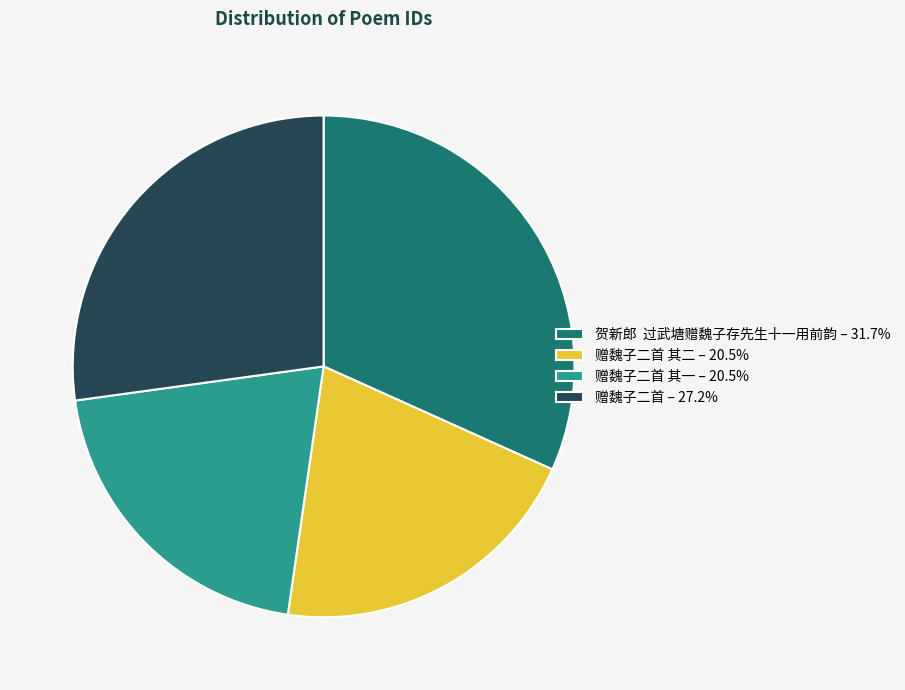

Is there any slice that represents more than half of the pie?

No